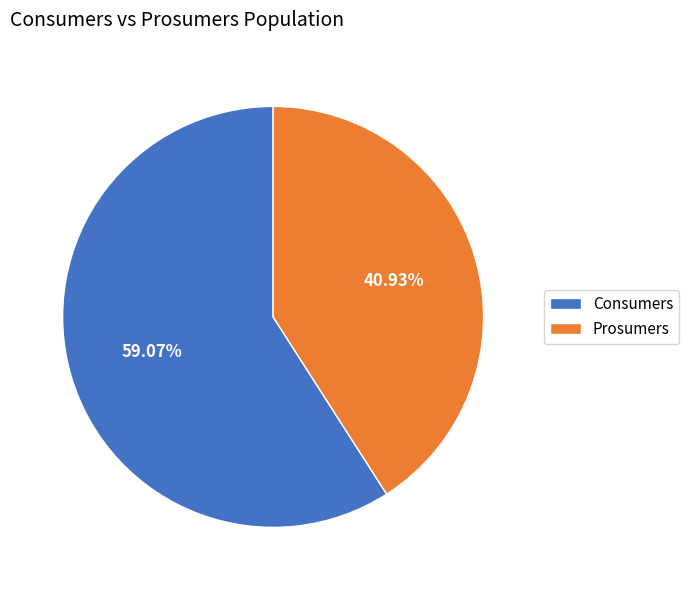

How many segments does this pie chart have?

2